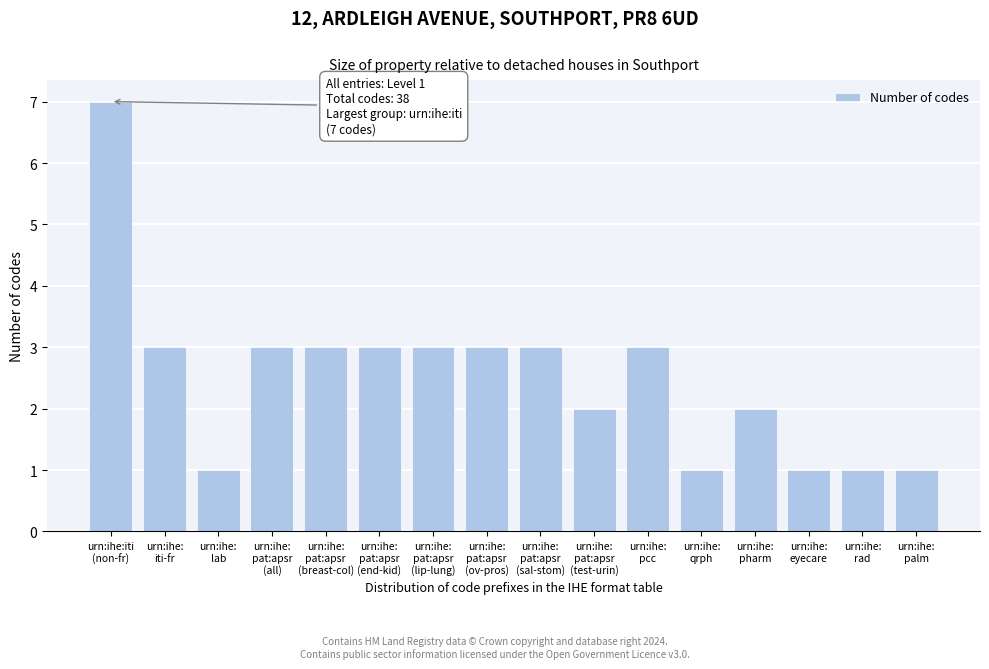

Reading left to right, extract all data points from this chart.

7	3	1	3	3	3	3	3	3	2	3	1	2	1	1	1